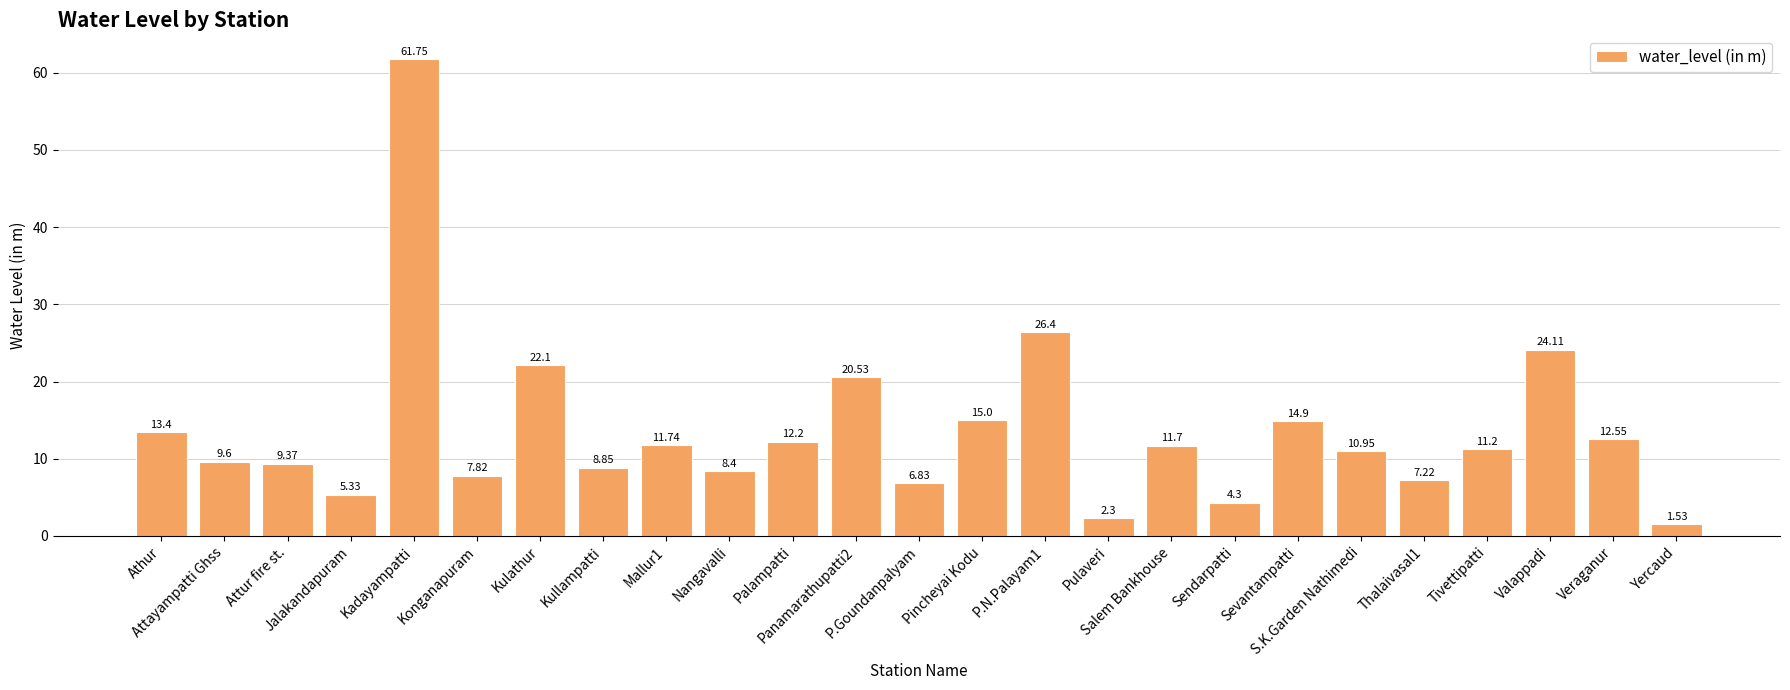

What position from the right is S.K.Garden Nathimedi?

6